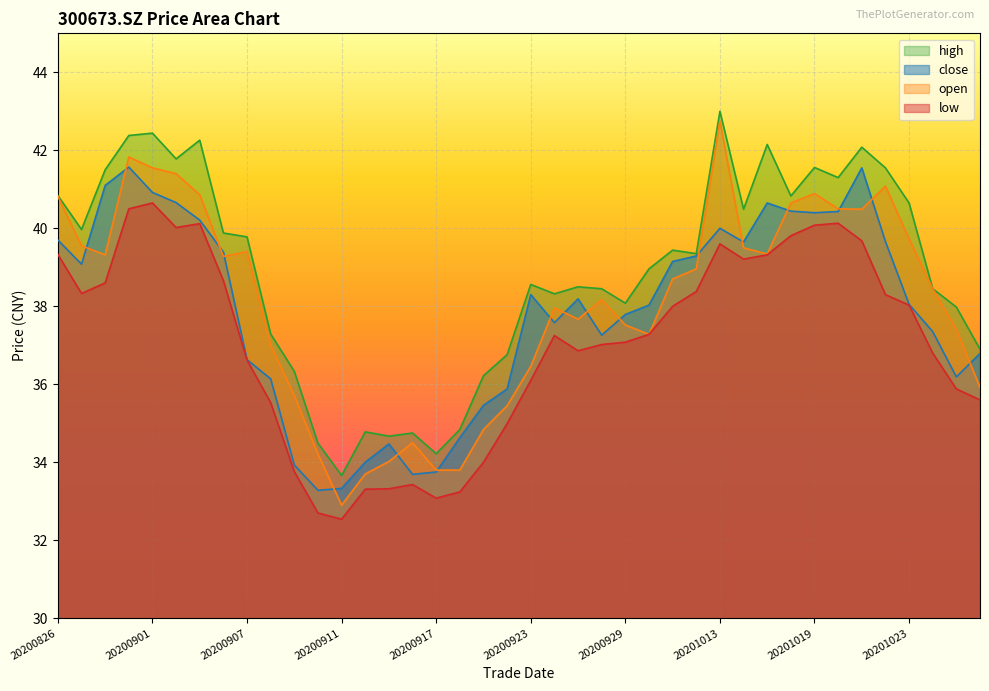

What is the highest value of the high series?

43.0